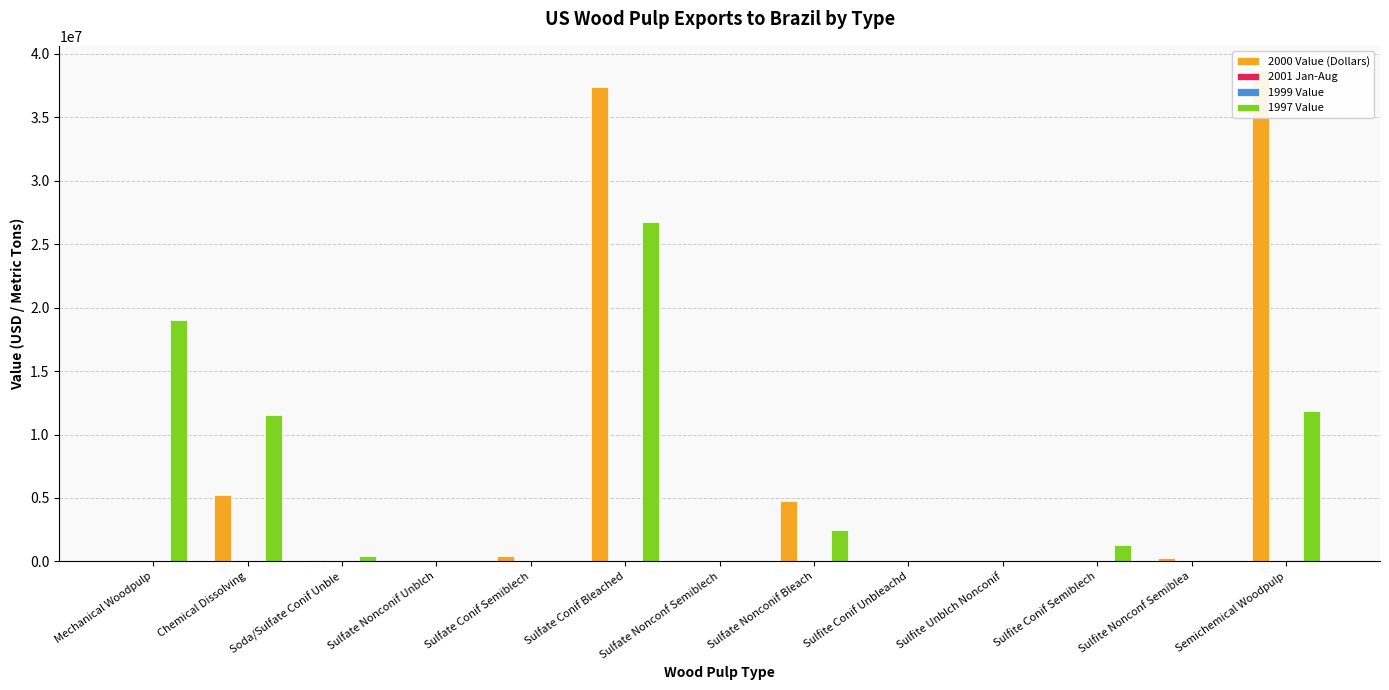

The value of 1999 Value at Sulfite Conif Unbleachd is 0. True or false?

True